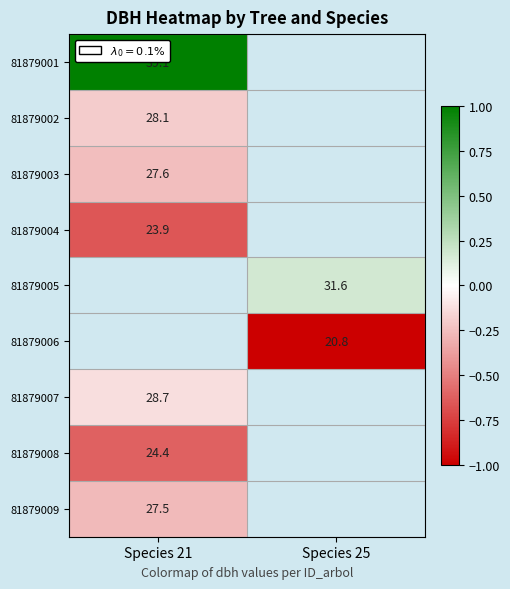

True or false: 81879003 has a value of 18.8 at Species 21.

False